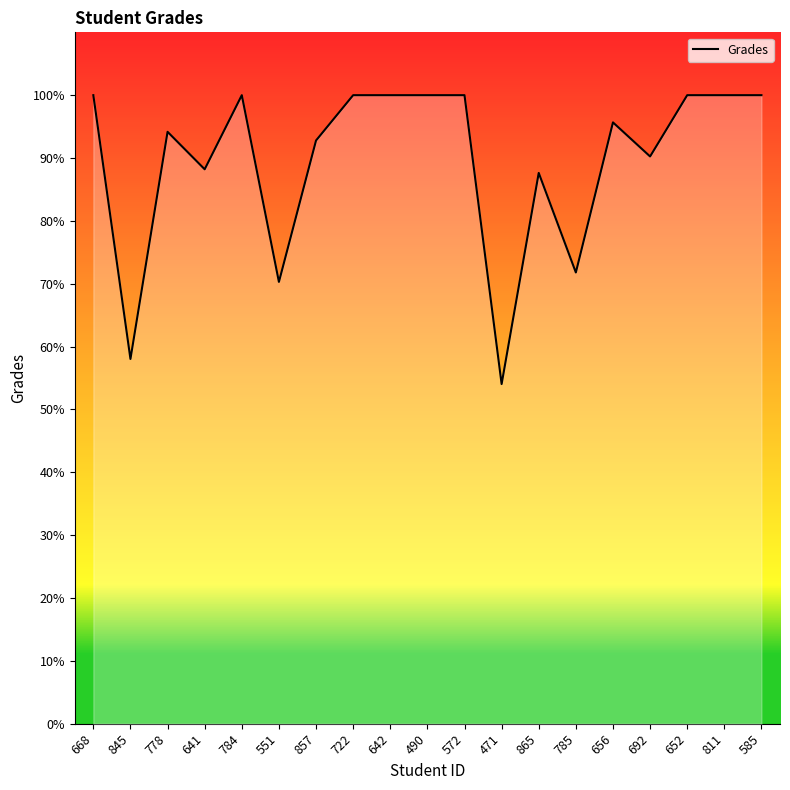

What position from the right is 778?

17